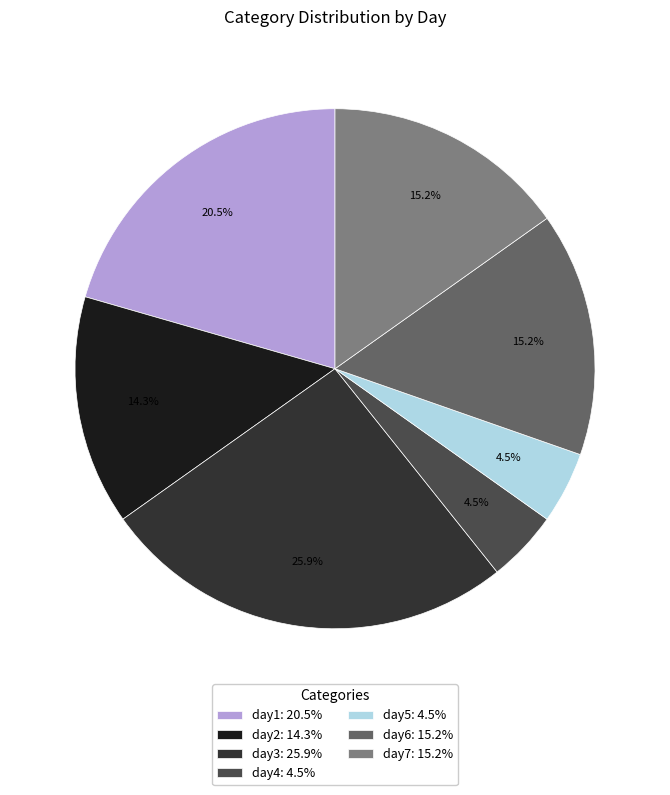

The day7 slice represents 29% of the pie. True or false?

False